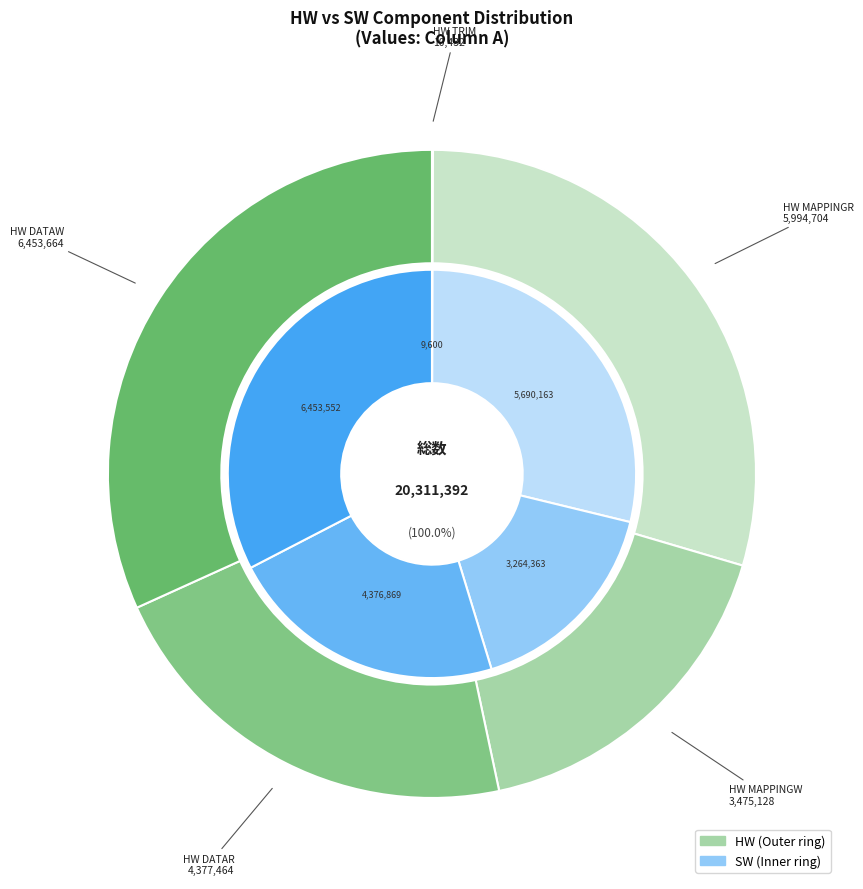

What percentage do TRIM and MAPPINGR together represent?

29.6%